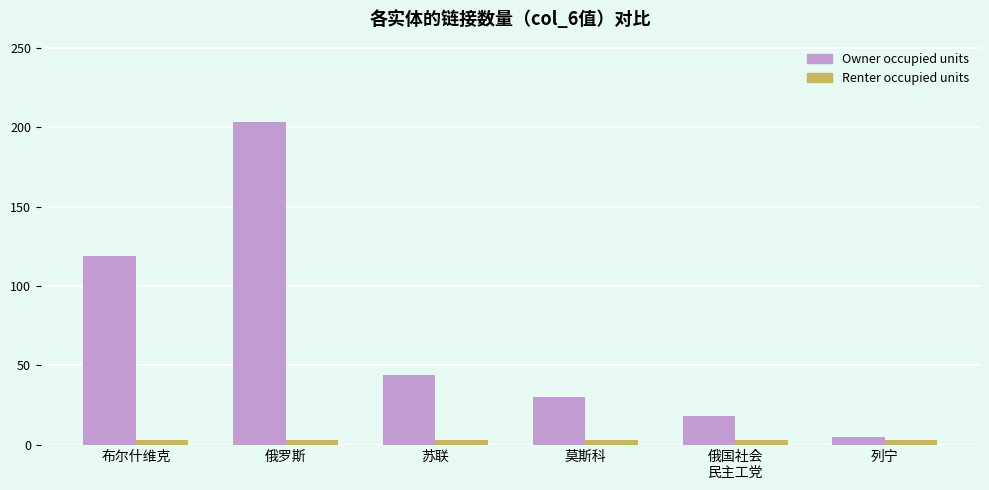

At 布尔什维克, list the series in order from smallest to largest.

Renter occupied units, Owner occupied units